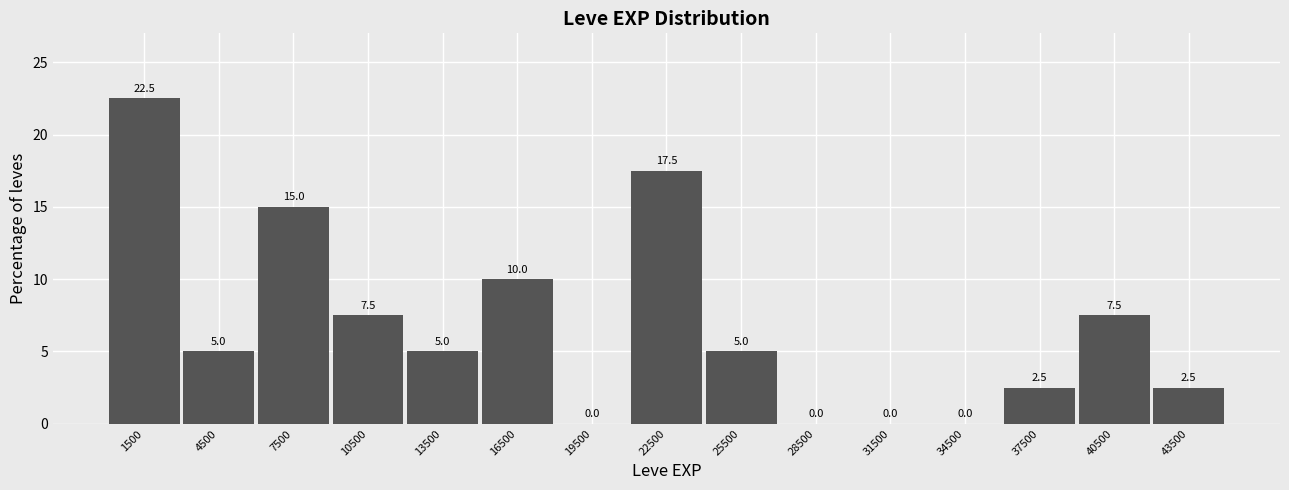

Reading left to right, list every bar in this chart as the range it spans on the x-axis followed by its height.

0 to 3000: 22.5
3000 to 6000: 5.0
6000 to 9000: 15.0
9000 to 12000: 7.5
12000 to 15000: 5.0
15000 to 18000: 10.0
18000 to 21000: 0.0
21000 to 24000: 17.5
24000 to 27000: 5.0
27000 to 30000: 0.0
30000 to 33000: 0.0
33000 to 36000: 0.0
36000 to 39000: 2.5
39000 to 42000: 7.5
42000 to 45000: 2.5